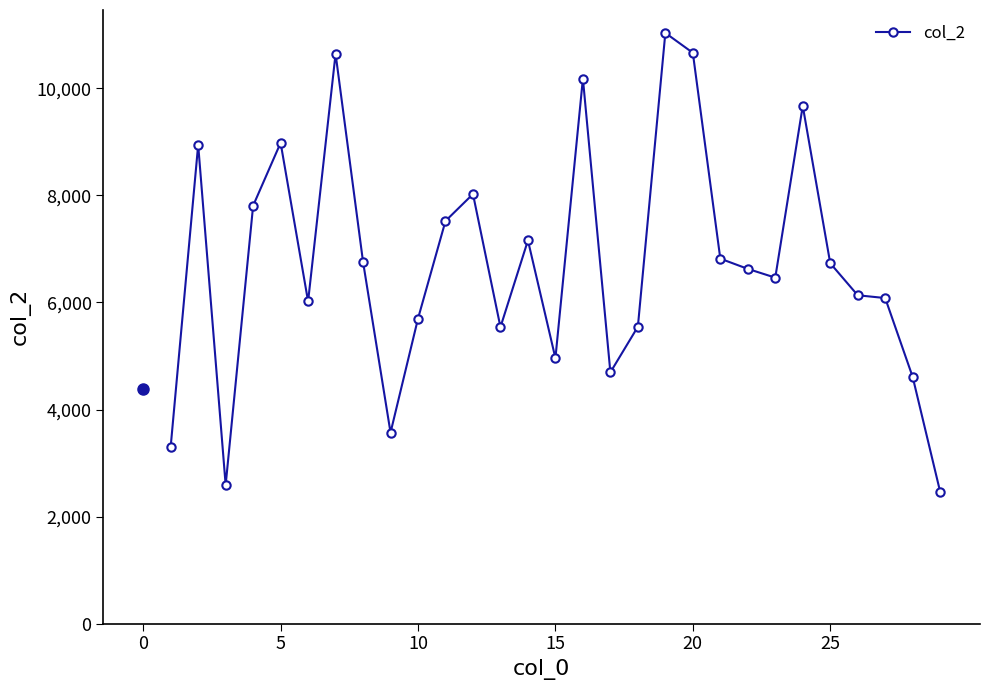

How many lines are shown in the chart?

1